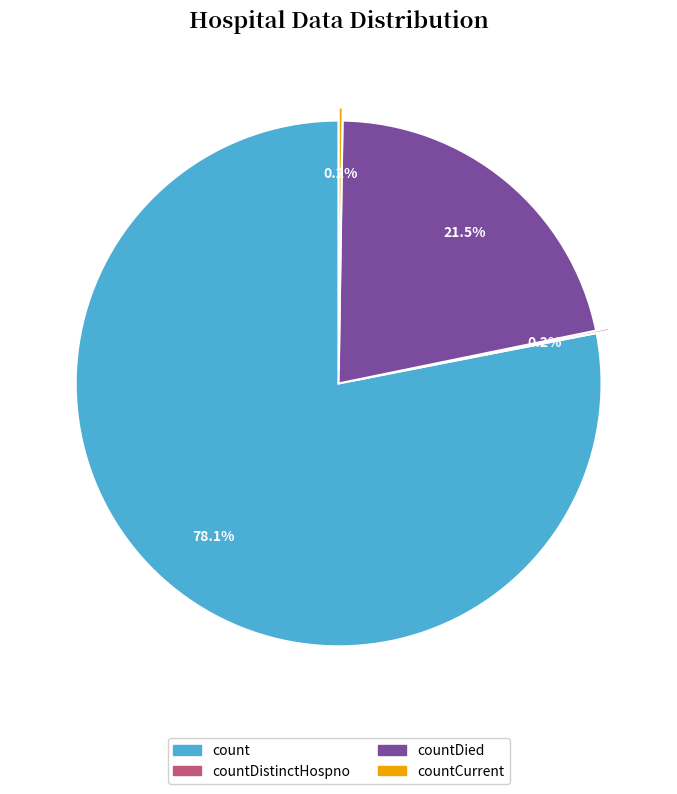

Which category accounts for the majority?

count